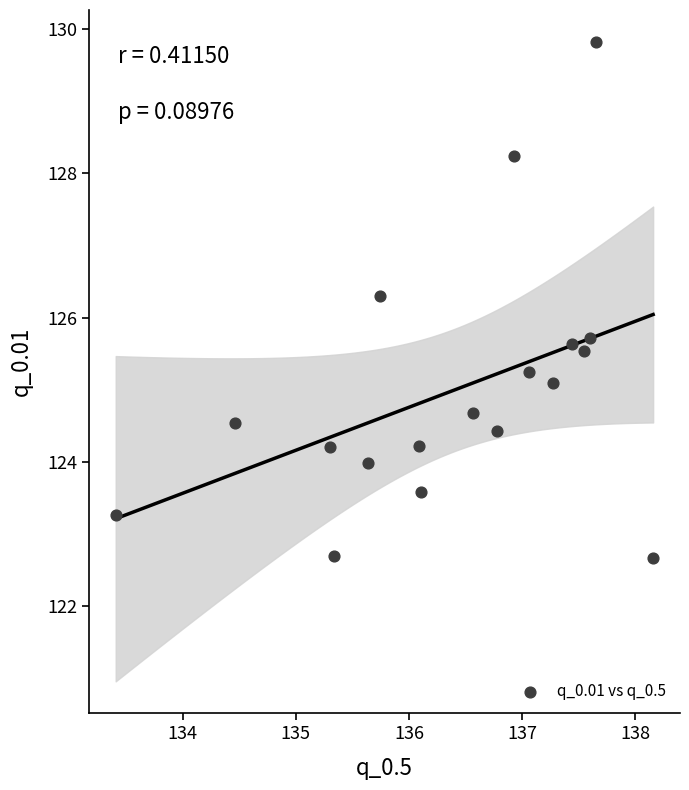

What is the range of X values (max minus min)?

4.7